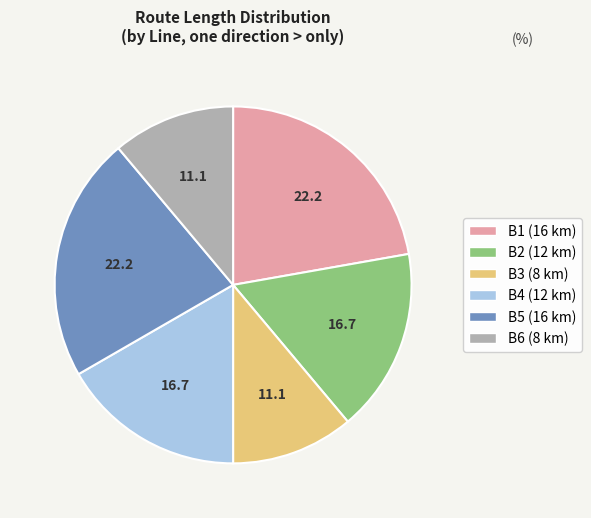

Is there a majority slice in this chart?

No